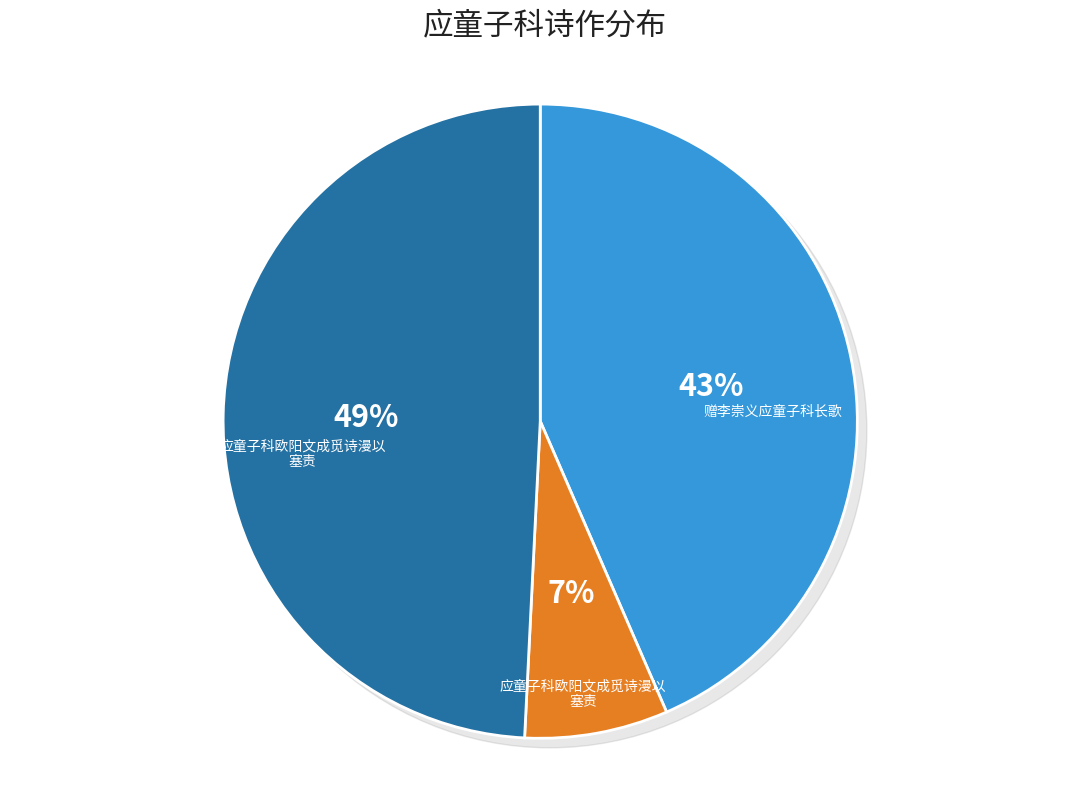

How many slices are in this pie chart?

3